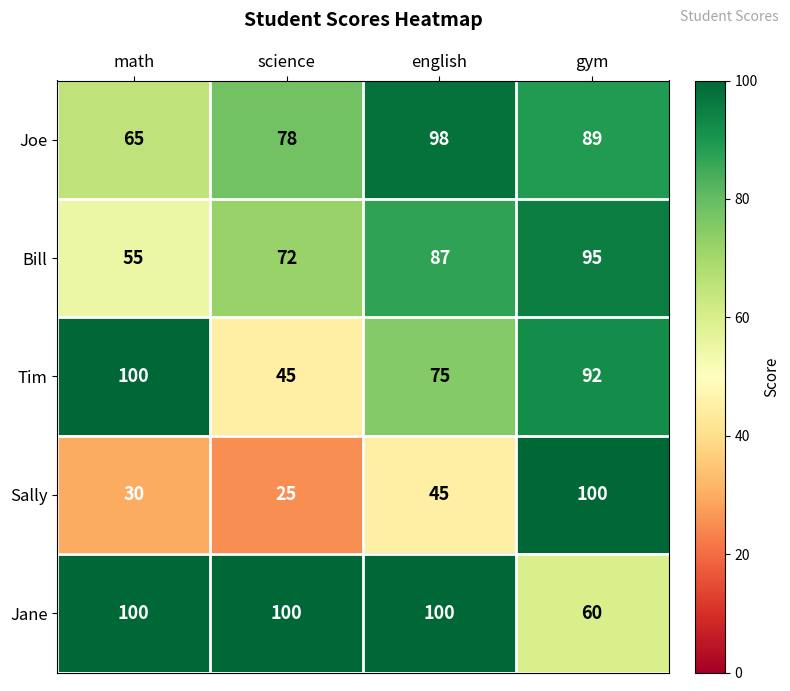

What is the difference between the highest and lowest values at math?

70